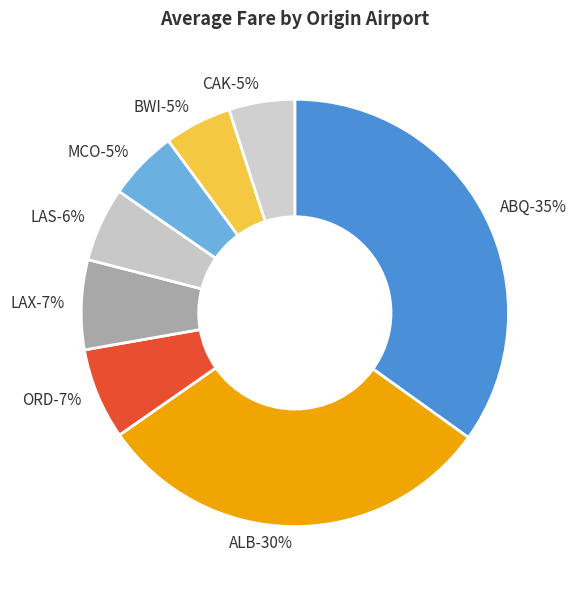

What is the change in value from CAK to ORD?

+91.9